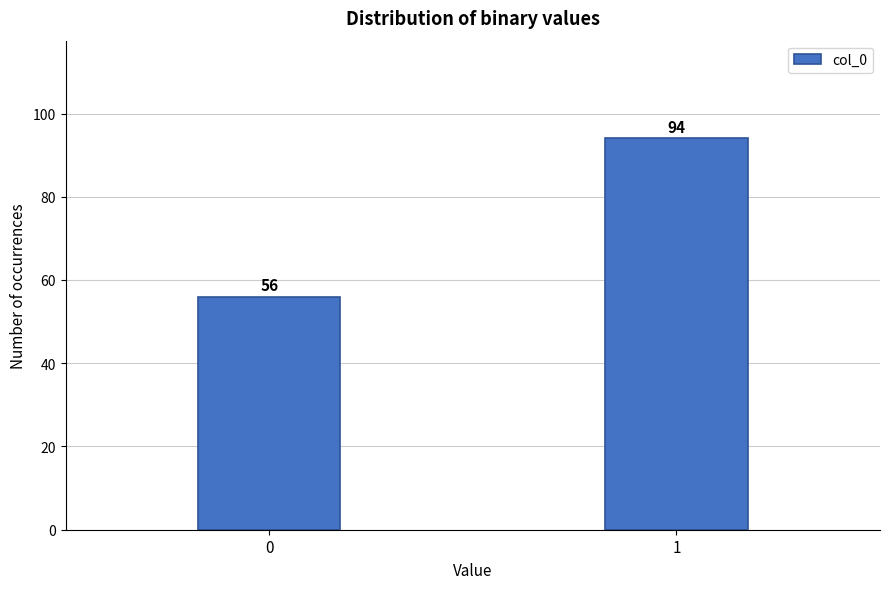

Reading left to right, transcribe all the data shown in this chart.

56	94